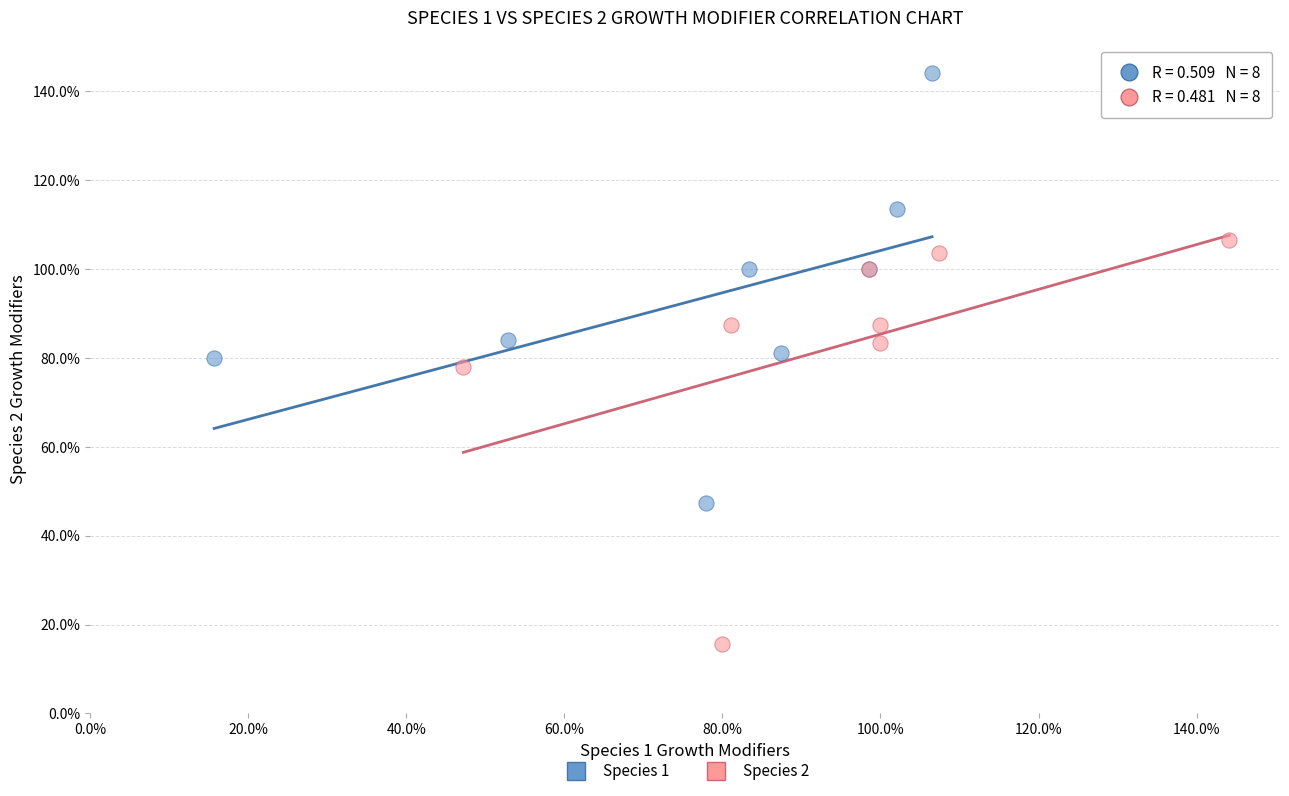

What are all the series names shown in the legend?

Species 1, Species 2